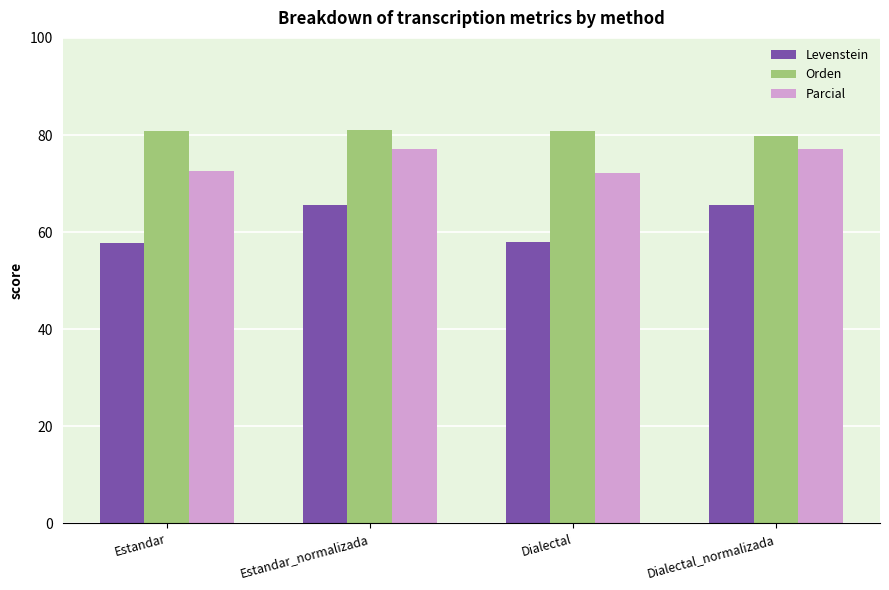

What are all the series names shown in the legend?

Levenstein, Orden, Parcial